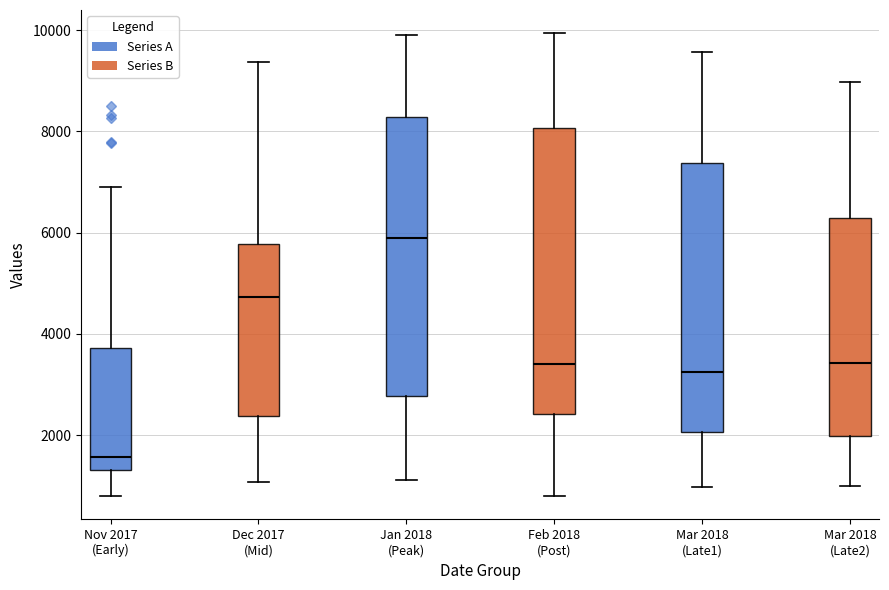

Reading left to right, transcribe this box plot: for each box, give where its median line is, the range the box spans, and where its two whiskers end, as read against the y-axis. The values are not printed on the chart, so give them approximately, as read against the axis.

Nov 2017 (Early): median 1600, box 1400 to 3800, whiskers 800 to 7000
Dec 2017 (Mid): median 4800, box 2400 to 5800, whiskers 1000 to 9400
Jan 2018 (Peak): median 5800, box 2800 to 8200, whiskers 1200 to 10000
Feb 2018 (Post): median 3400, box 2400 to 8000, whiskers 800 to 10000
Mar 2018 (Late1): median 3200, box 2000 to 7400, whiskers 1000 to 9600
Mar 2018 (Late2): median 3400, box 2000 to 6200, whiskers 1000 to 9000